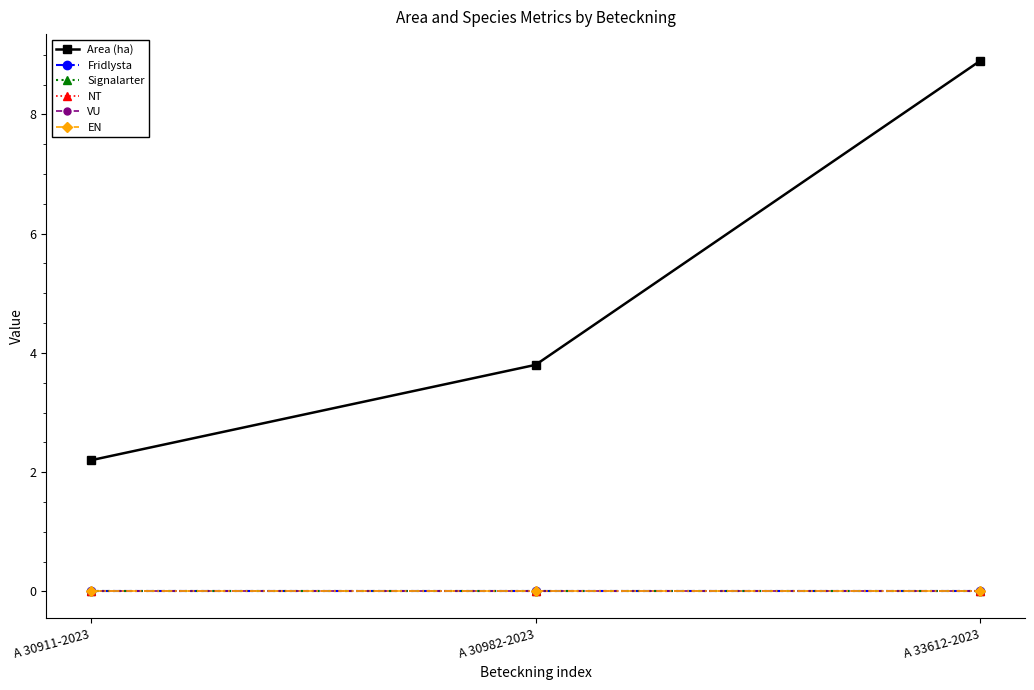

What position from the right is A 33612-2023?

1